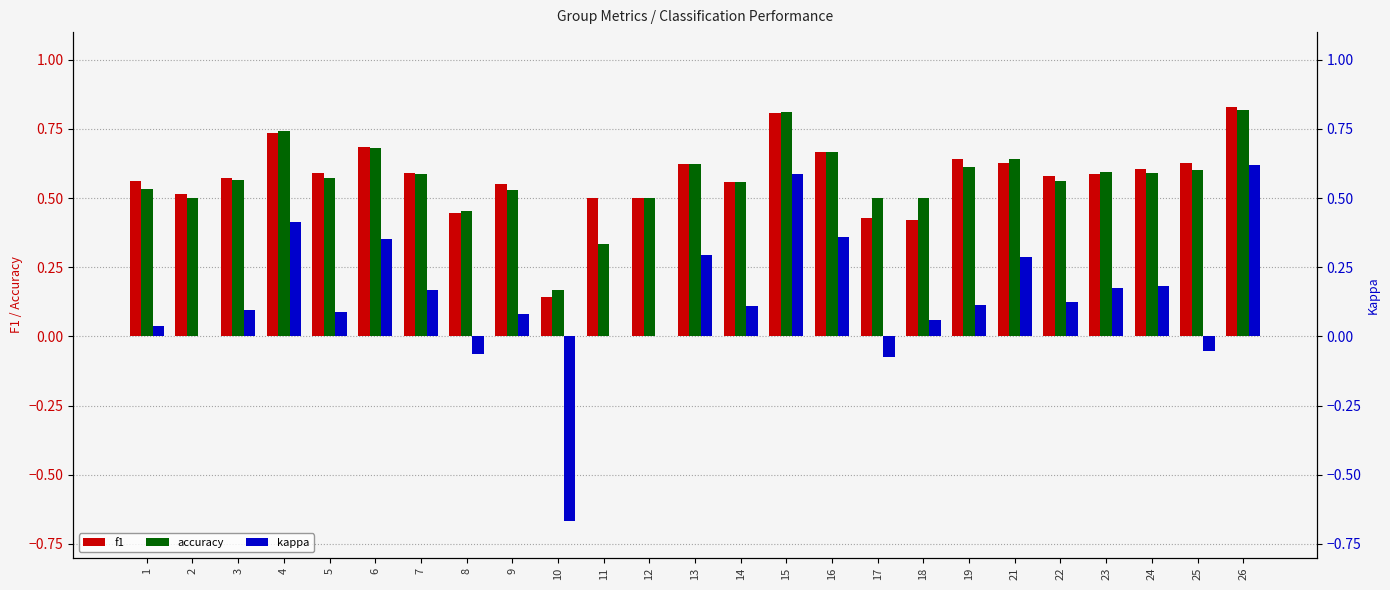

What is the maximum value for f1?

0.8